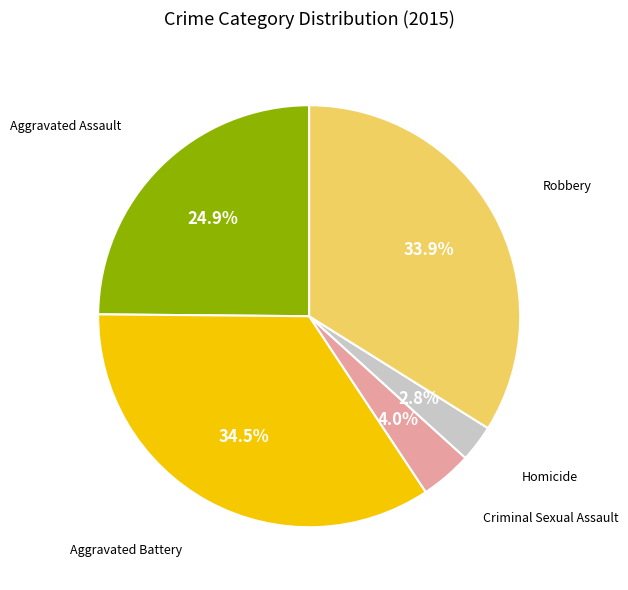

To the nearest percent, what is the average slice percentage?

20%